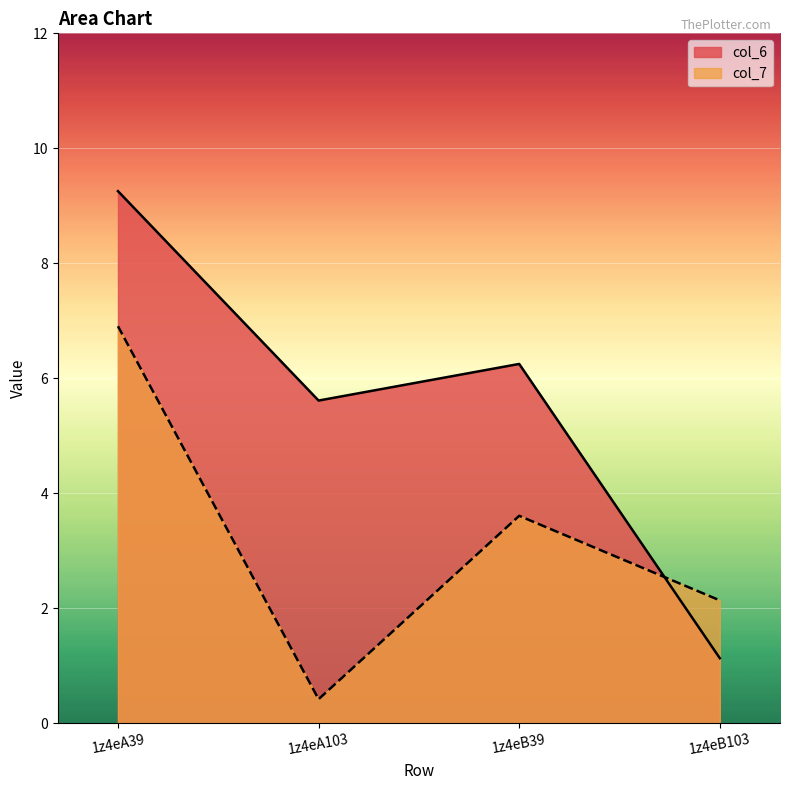

What is the difference between the maximum and minimum values in the col_6 series?

8.1